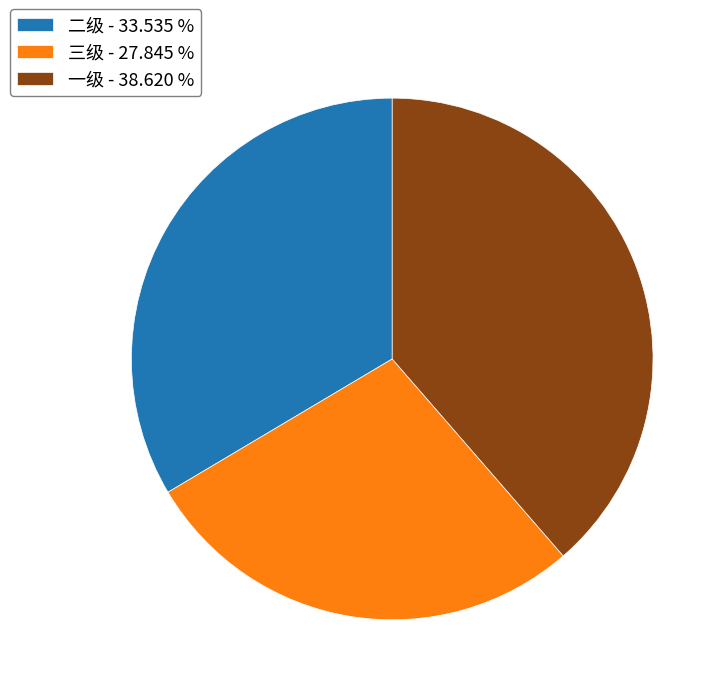

Is 一级 the majority of the pie?

No